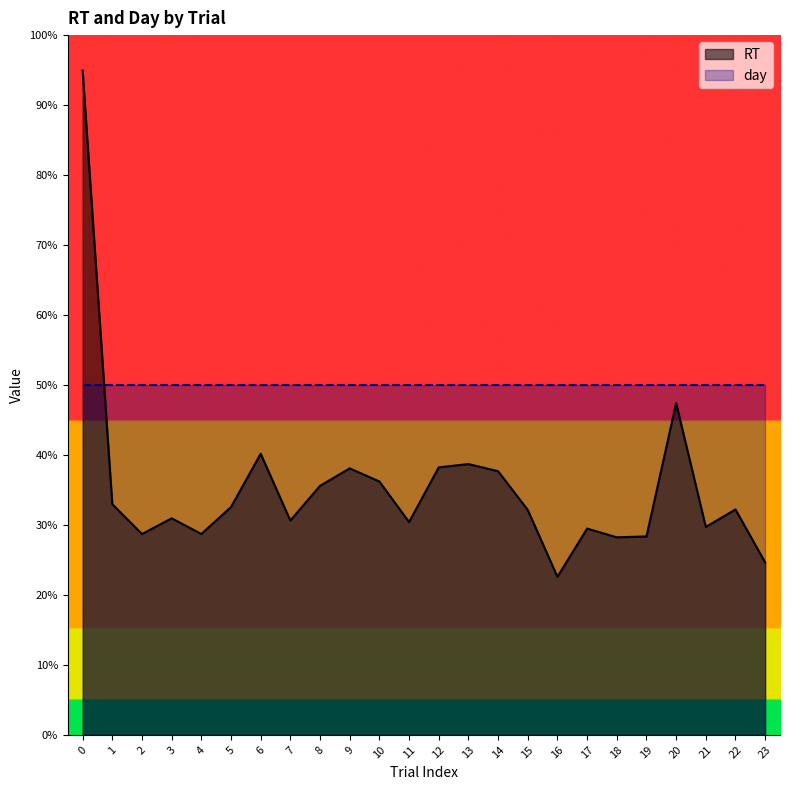

What are all the series names shown in the legend?

RT, day